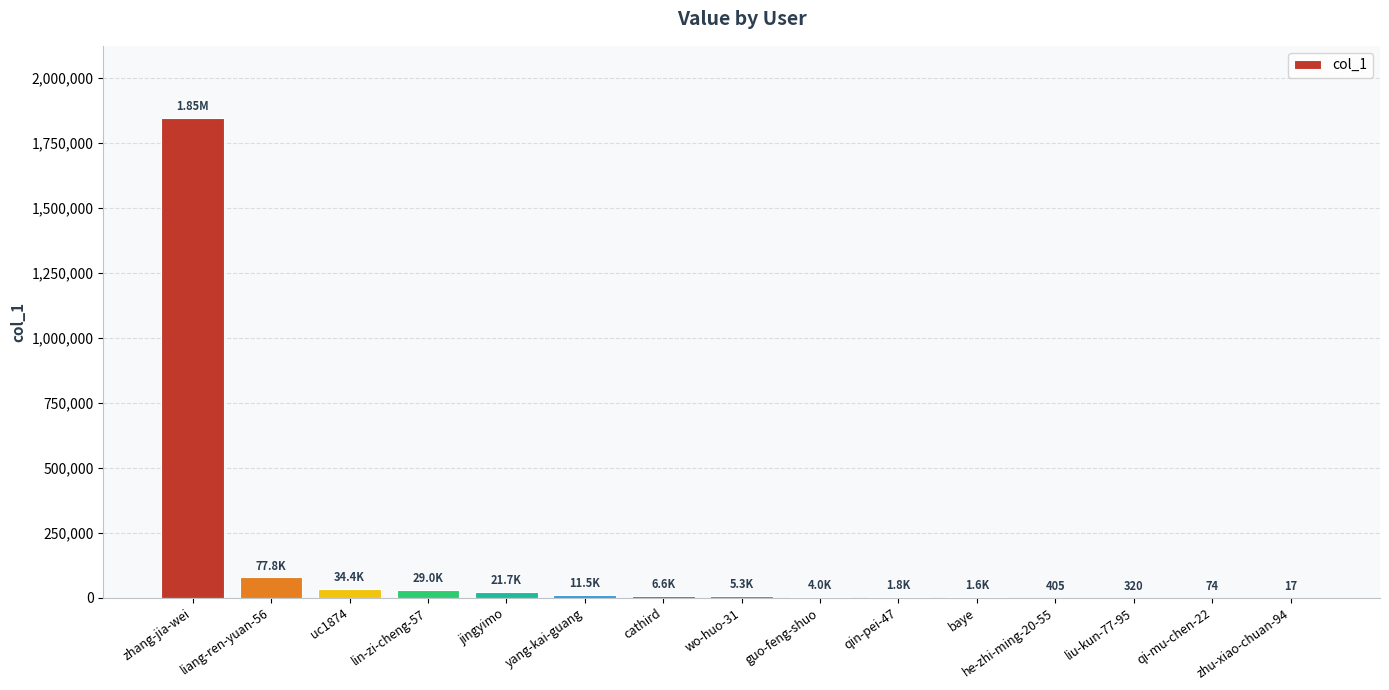

At which category does the chart reach its peak across all series?

zhang-jia-wei